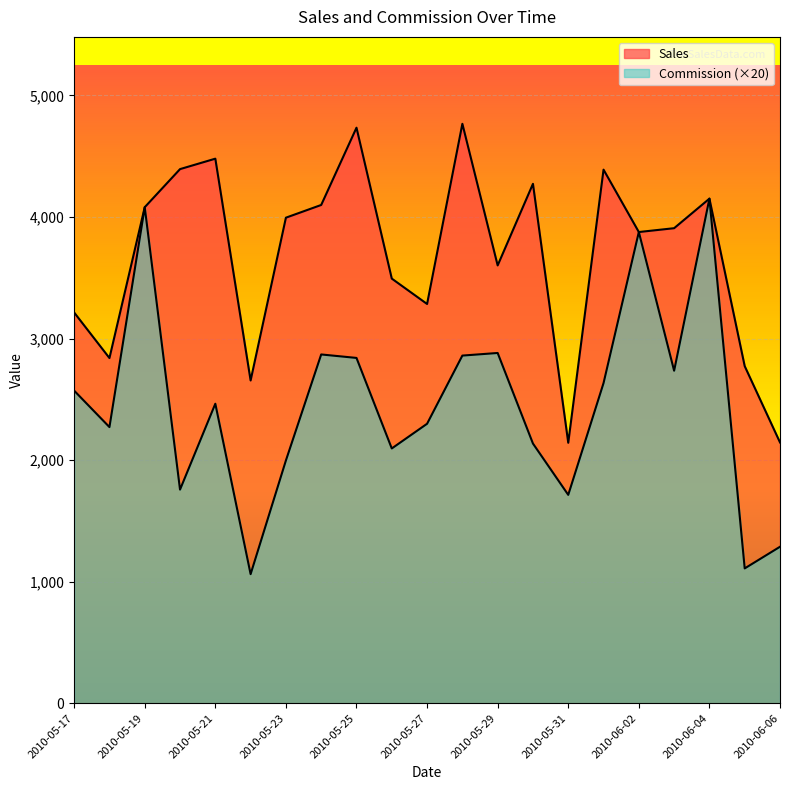

Which category has the lowest value across all series?

2010-05-22